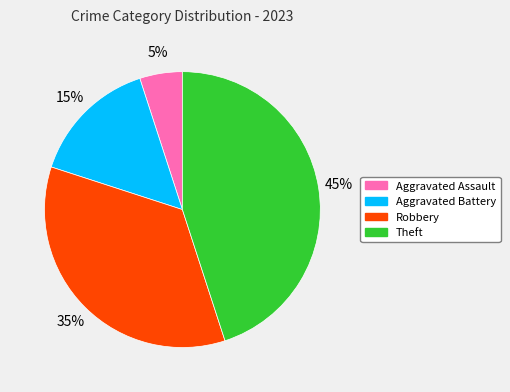

What is the smallest slice in the pie chart?

Aggravated Assault